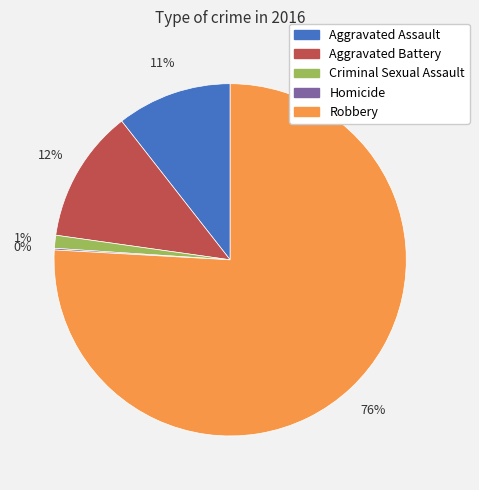

The Aggravated Battery slice represents 12% of the pie. True or false?

True